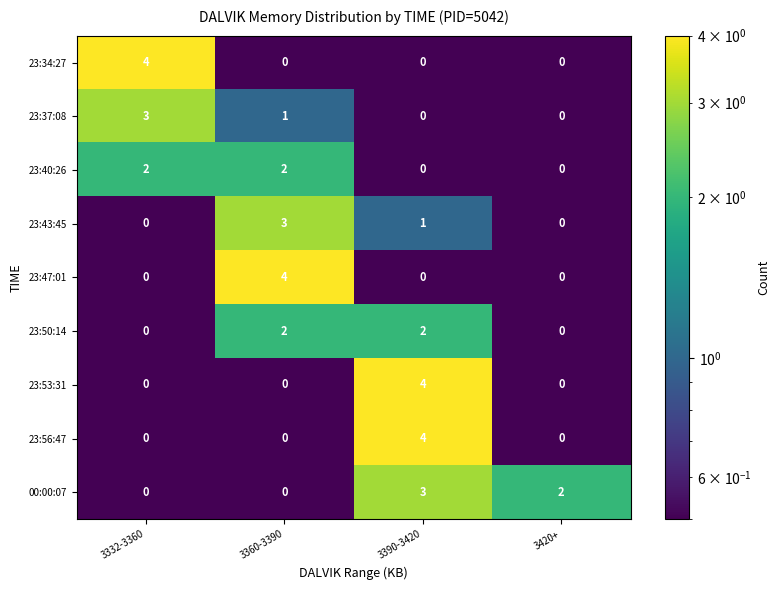

At which category is the sum across all series the highest?

3390-3420